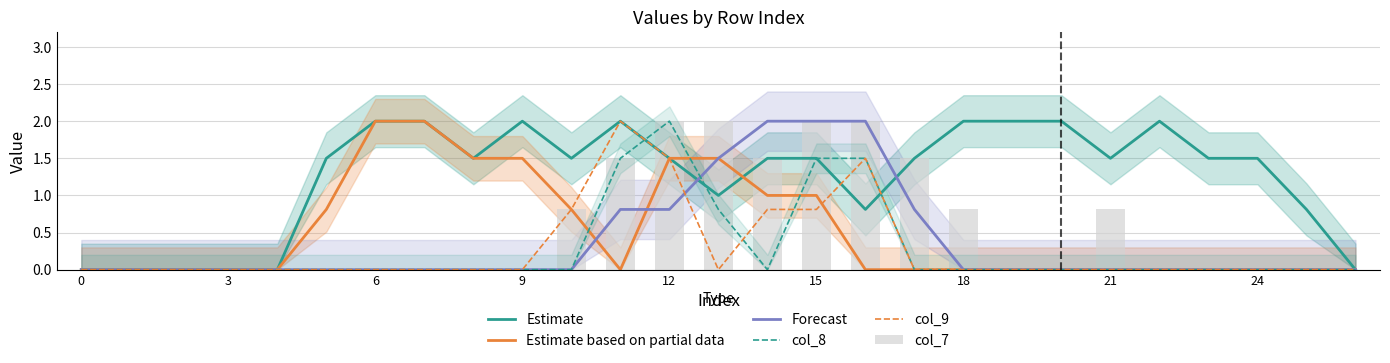

What is the average value of the Estimate based on partial data series?

0.5